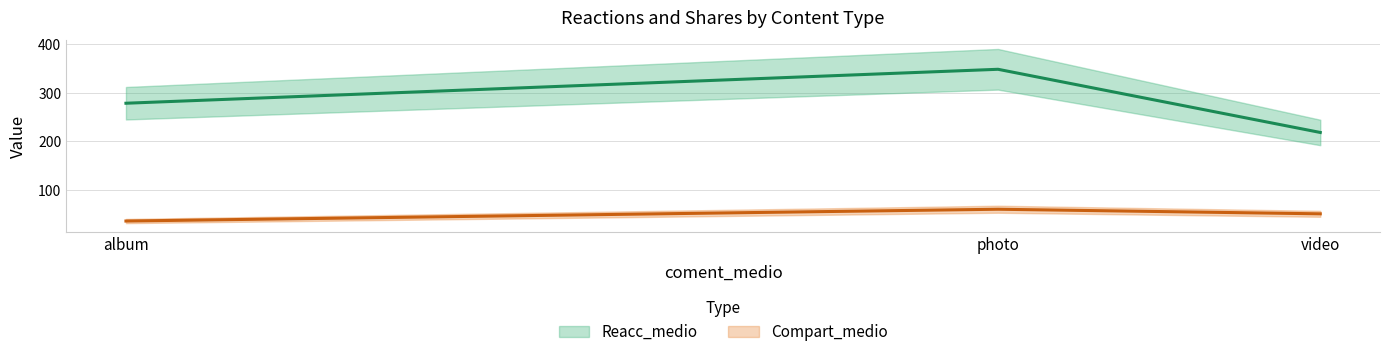

At which category does the chart reach its minimum across all series?

album